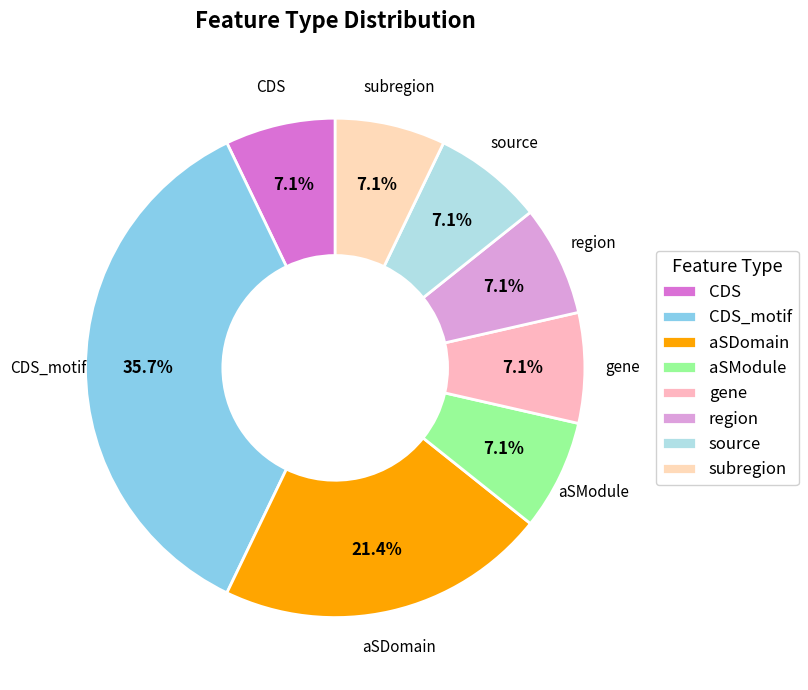

Between aSModule and CDS_motif, which is larger?

CDS_motif